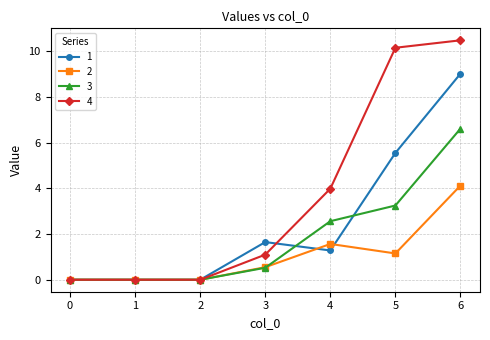

What is the total value across all series at 6?

30.3